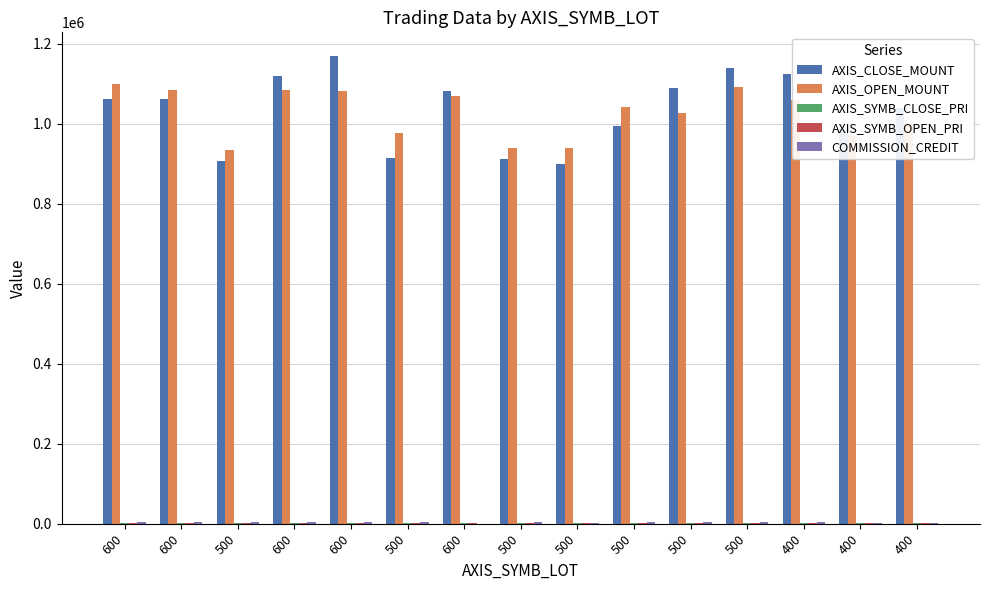

At which label does AXIS_OPEN_MOUNT reach its minimum?

500